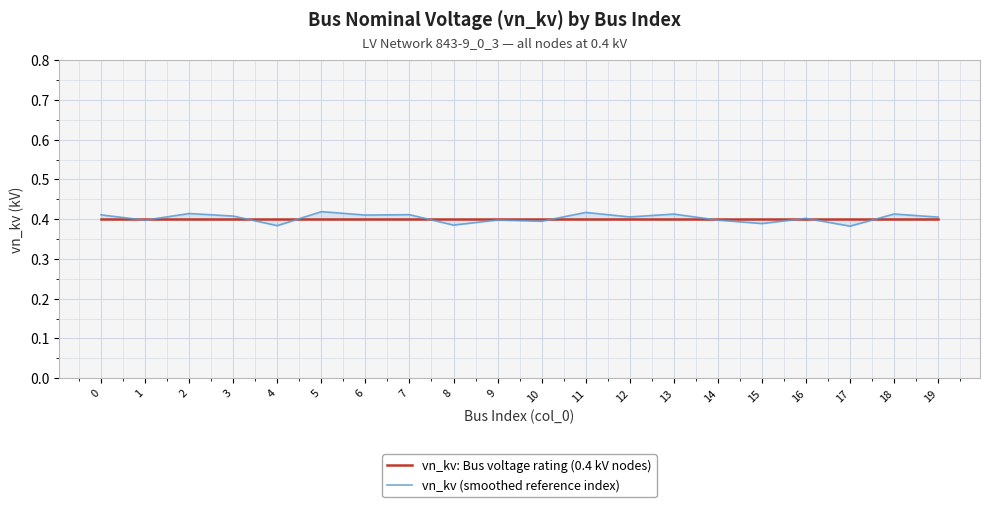

At how many categories does at least one series exceed 0?

20